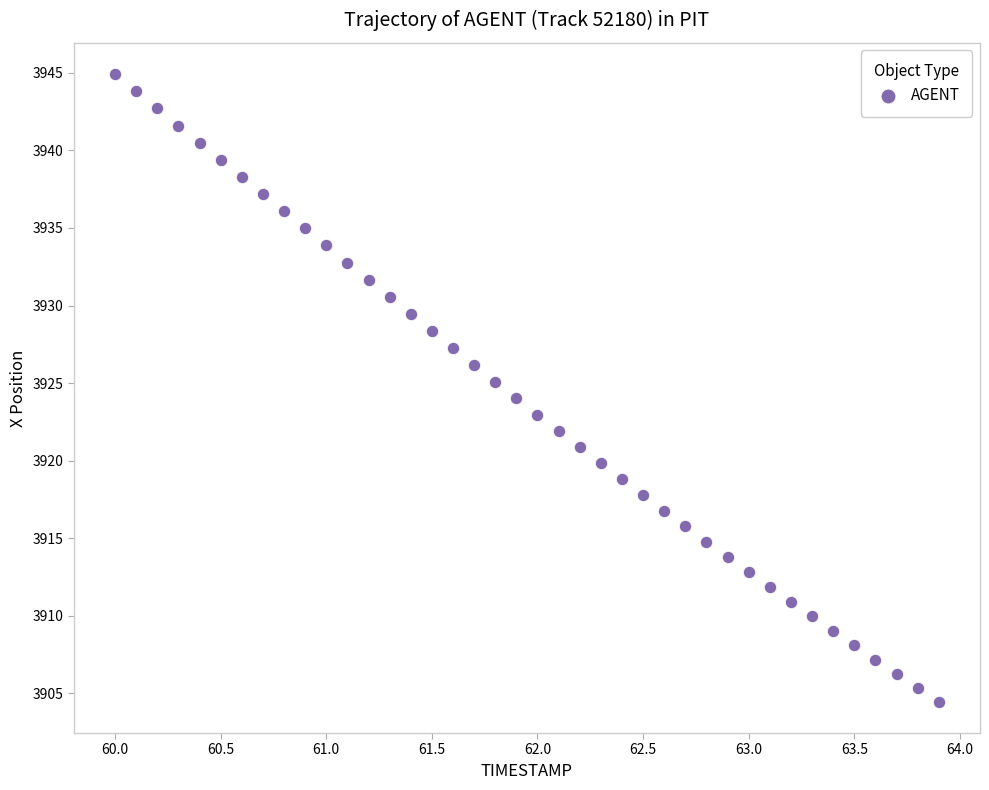

What is the range of X values (max minus min)?

3.9